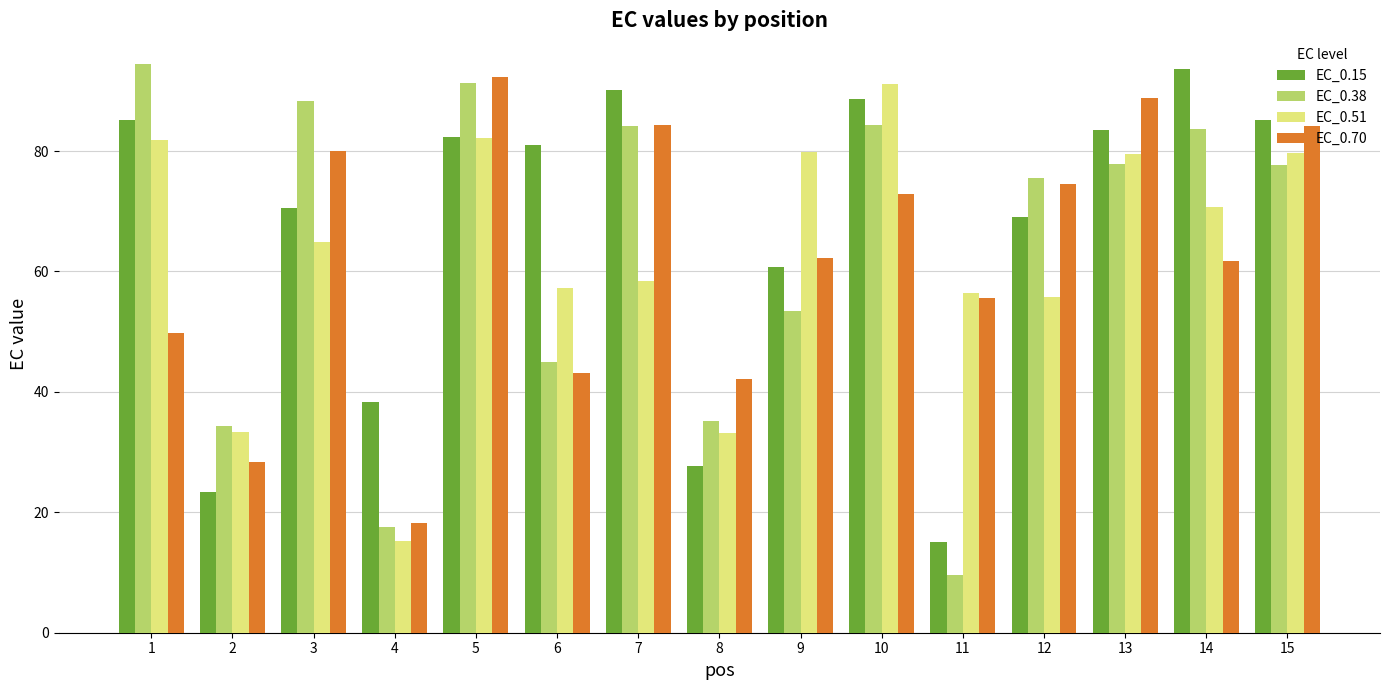

What is the value of the EC_0.15 bar at the 6th from the left?

81.0